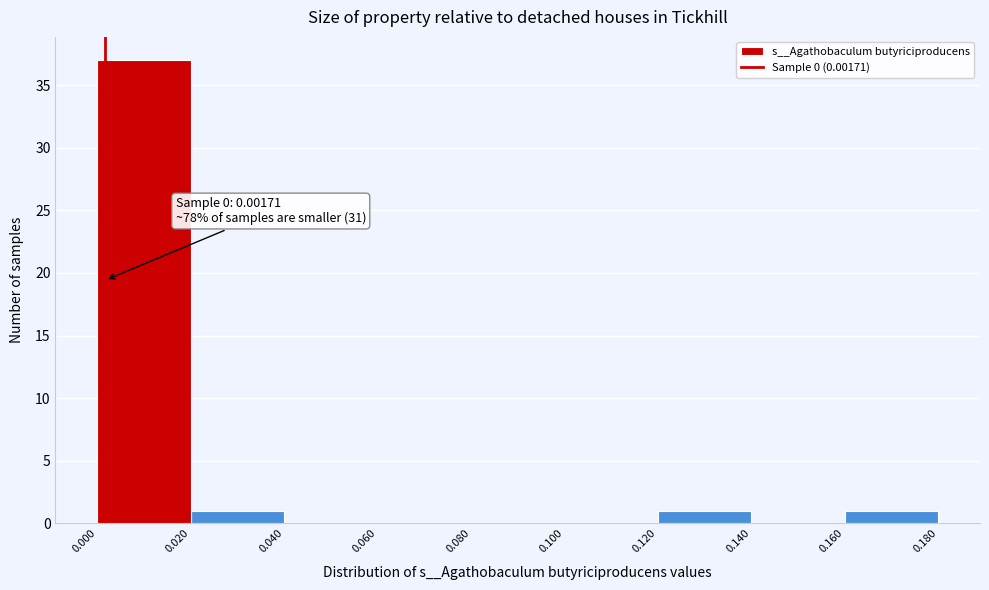

Which range on the x-axis has the tallest bar?

0.000 to 0.020